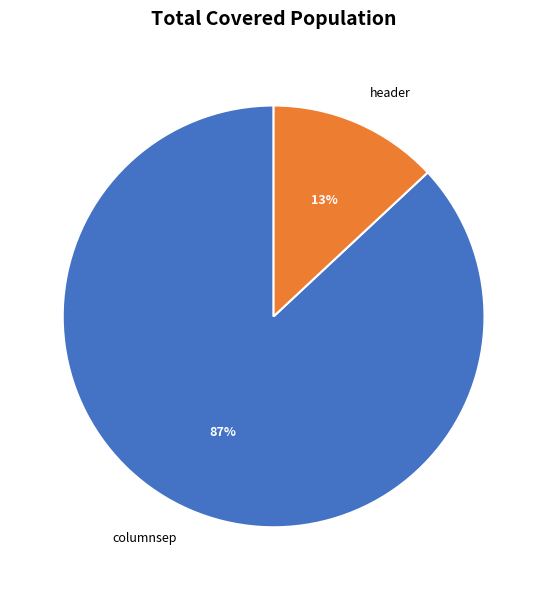

Is there any slice that represents more than half of the pie?

Yes